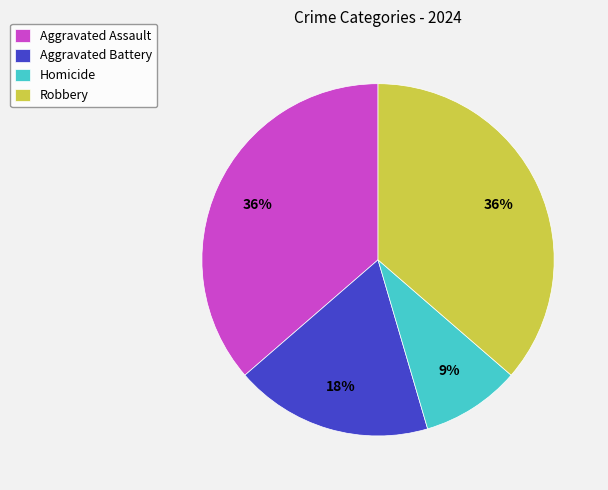

The Robbery slice represents 7% of the pie. True or false?

False